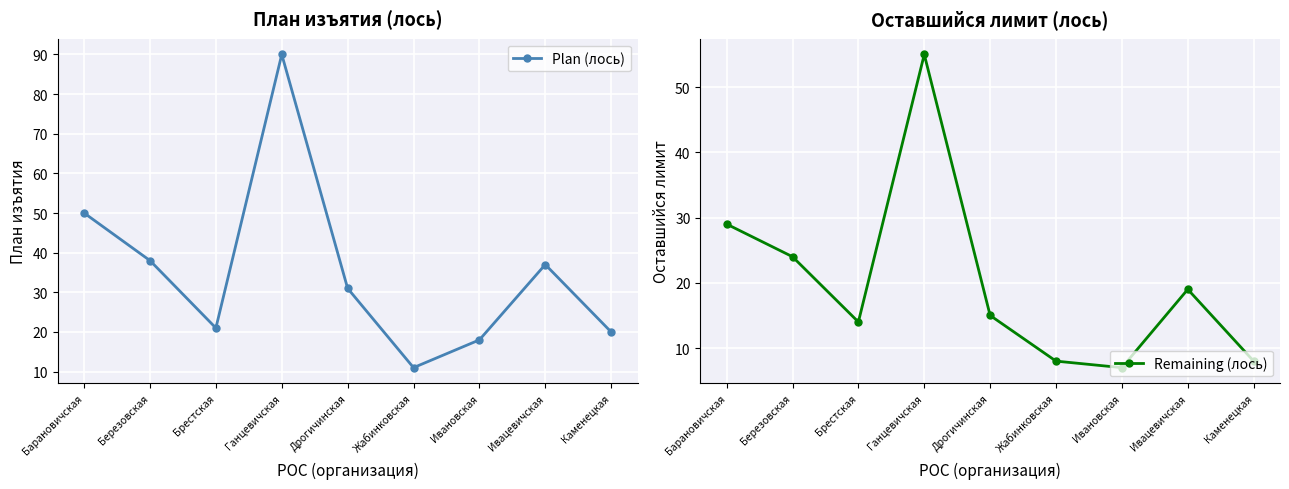

Rank the series by their average value, from highest to lowest.

Plan (лось), Remaining (лось)